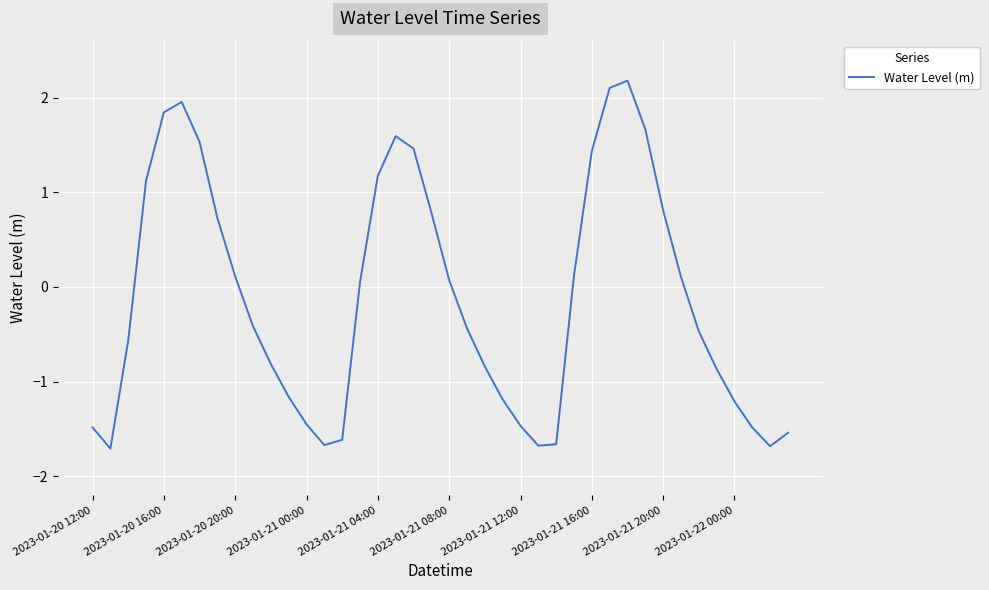

What is the maximum value shown in the chart?

2.2